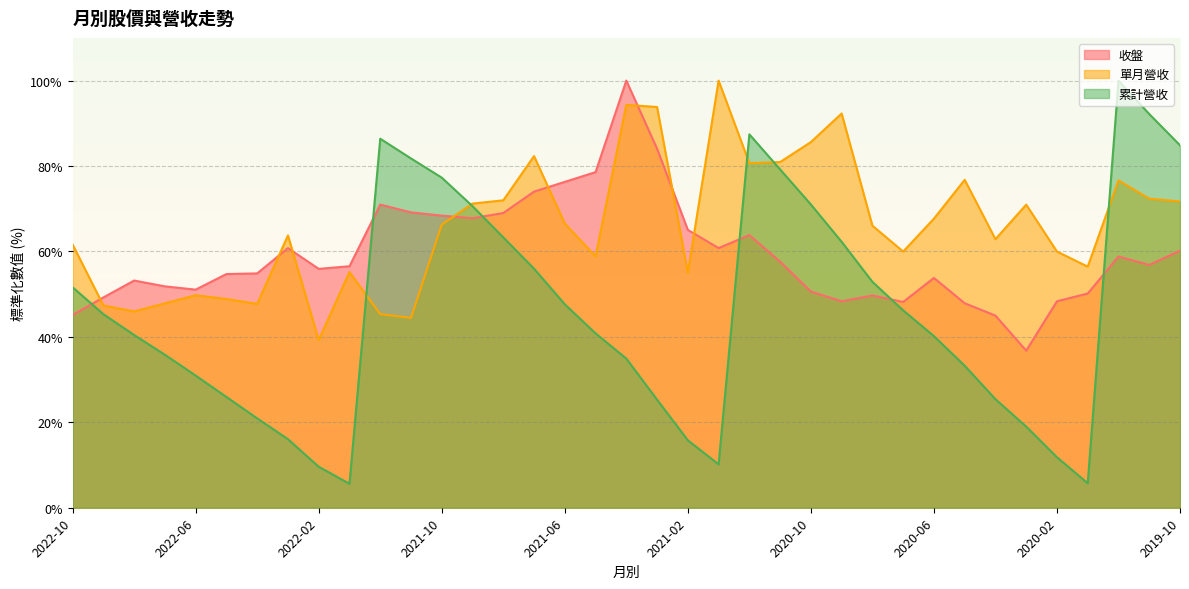

Where is 累計營收 nearest to the value 52?

2022-10